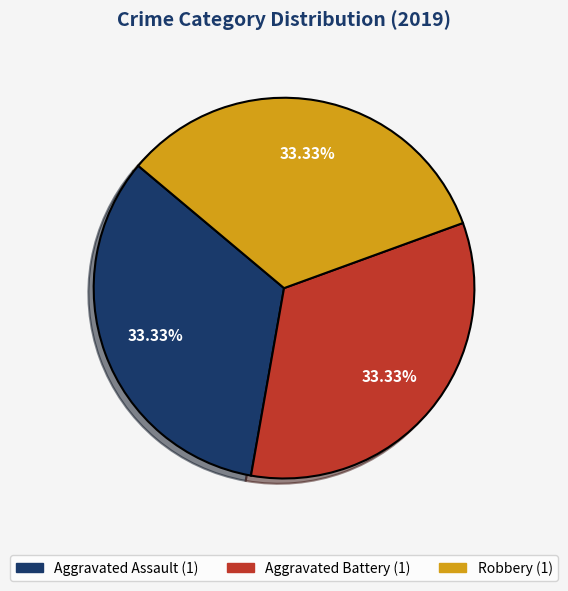

Is there any slice that represents more than half of the pie?

No